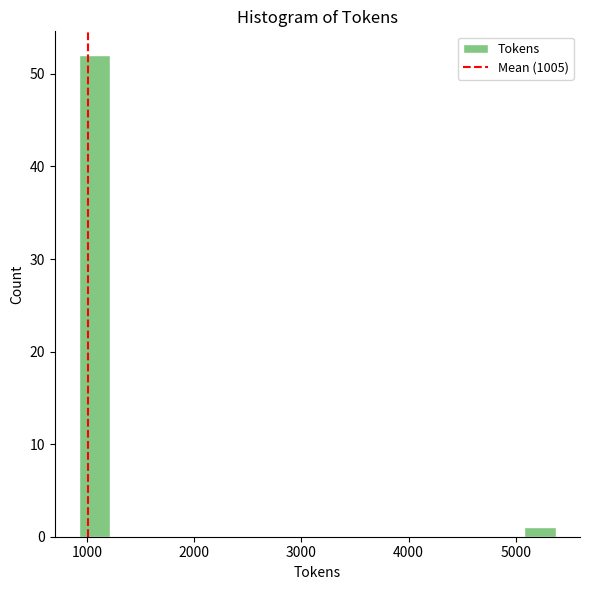

Around what value on the x-axis is the tallest bar? Give the approximate position of its centre, as read against the axis.

1100